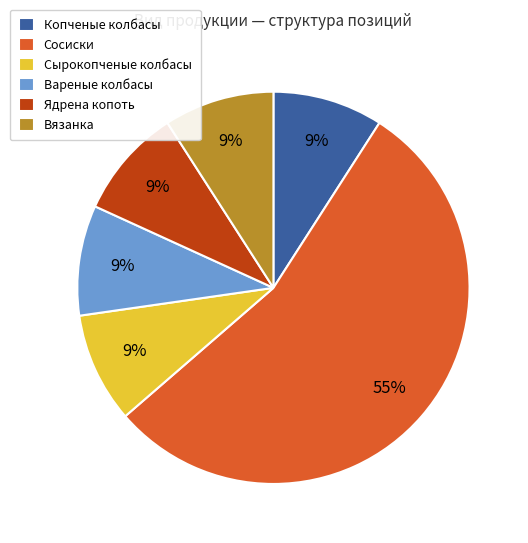

Which category has the biggest portion of the pie?

Сосиски